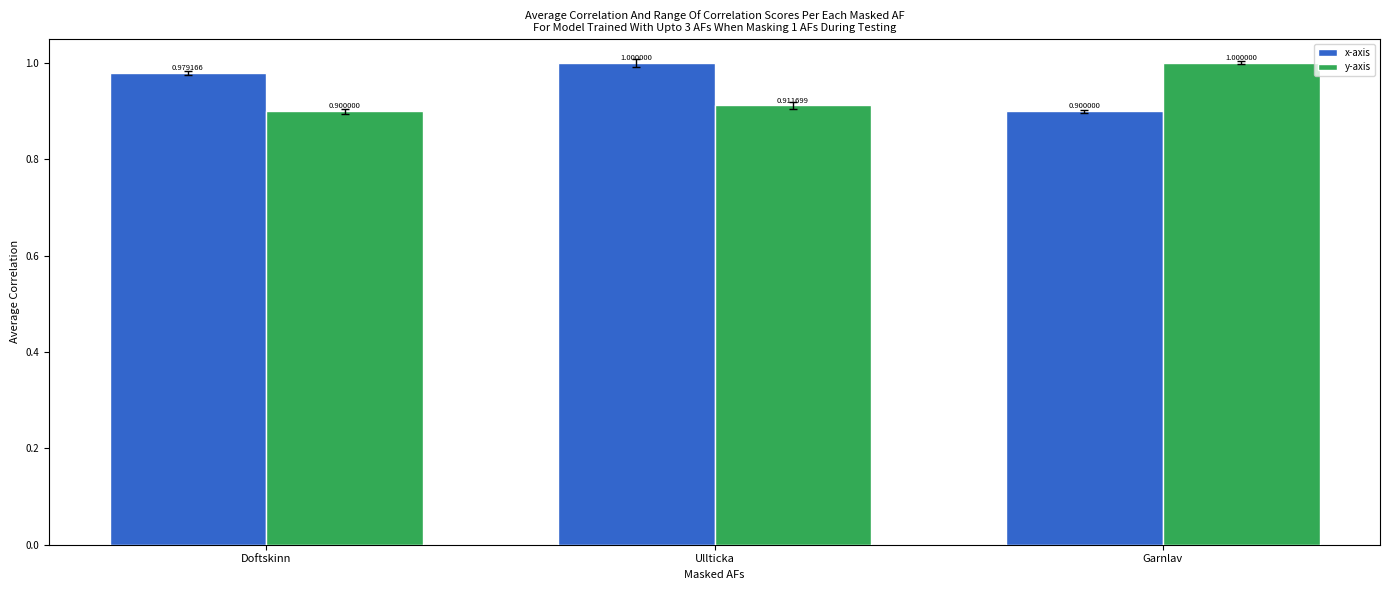

Reading left to right, transcribe all the data shown in this chart.

x-axis: Doftskinn=1.0	Ullticka=1.0	Garnlav=0.9
y-axis: Doftskinn=0.9	Ullticka=0.9	Garnlav=1.0